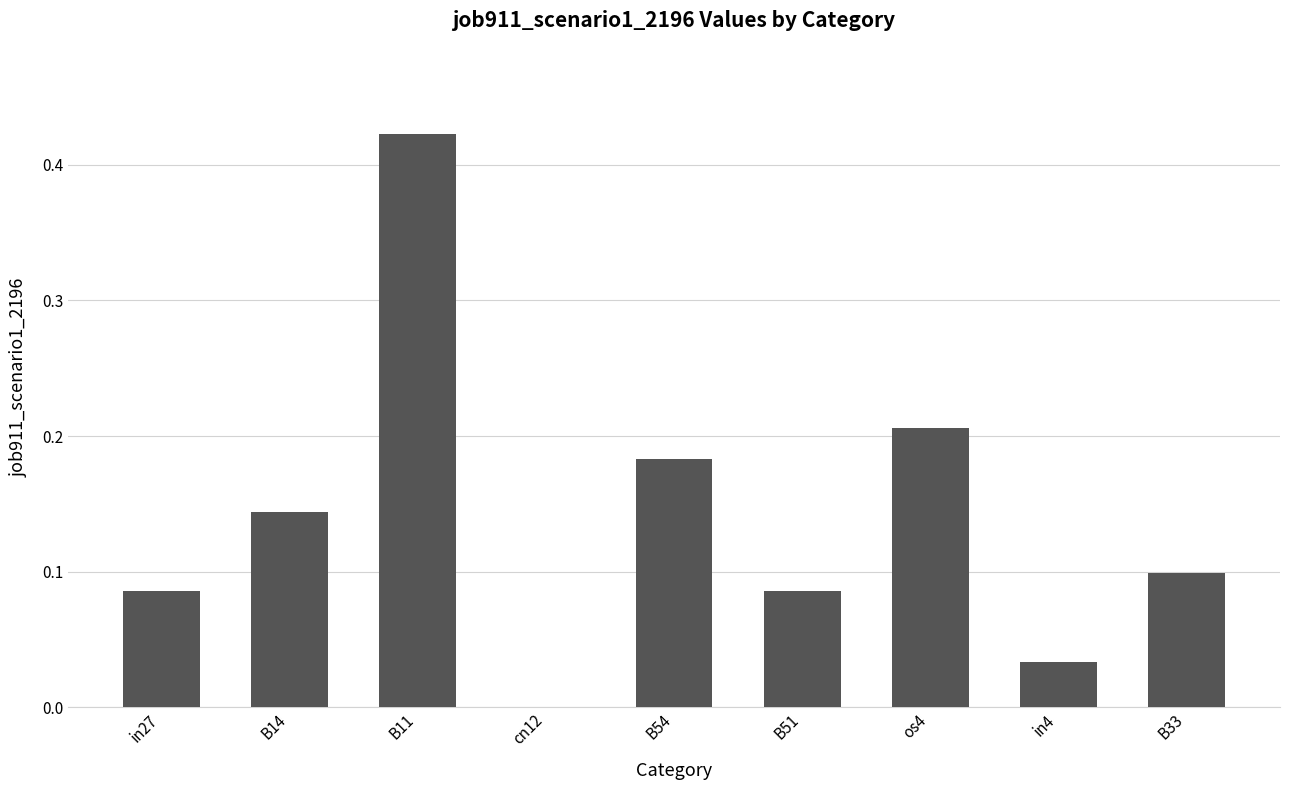

True or false: the data shows 0.2 at B11.

False